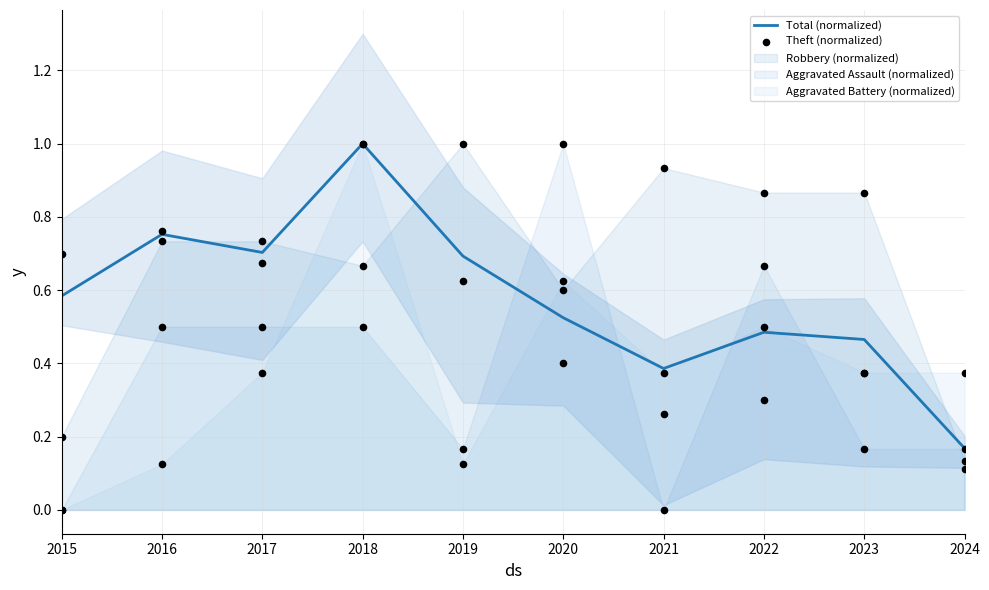

Which series reaches the maximum Y coordinate?

Total (normalized)